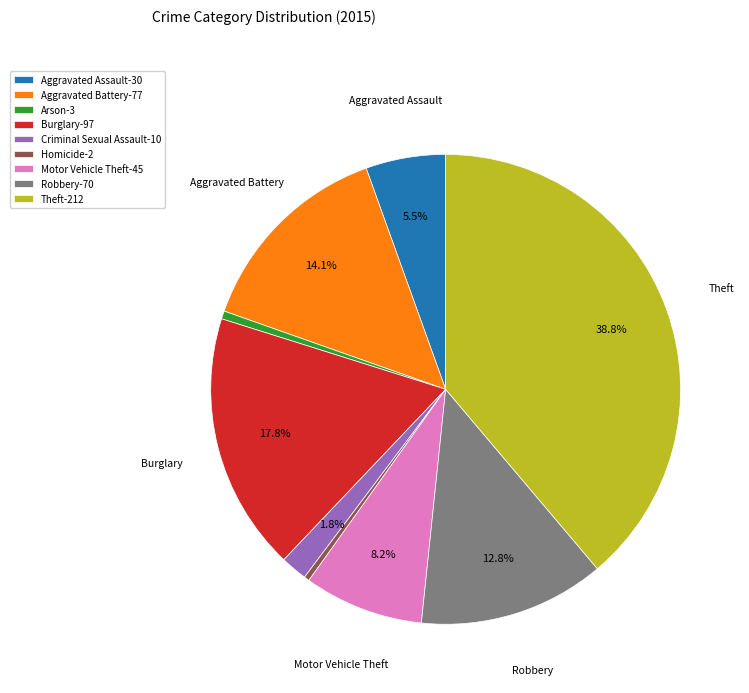

Is Criminal Sexual Assault the majority of the pie?

No